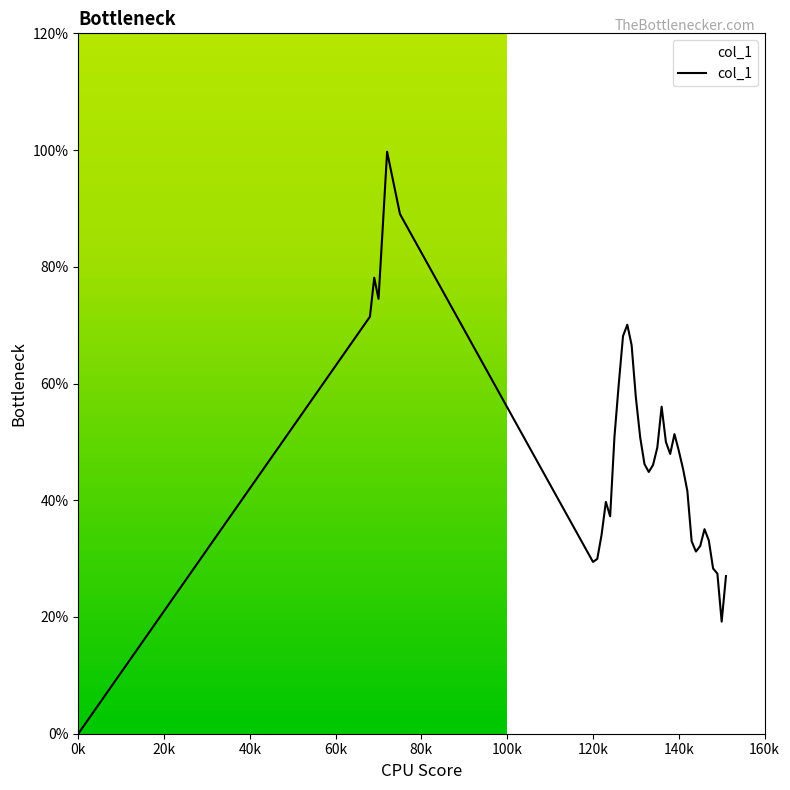

Is this an area chart (filled region under the line)?

Yes